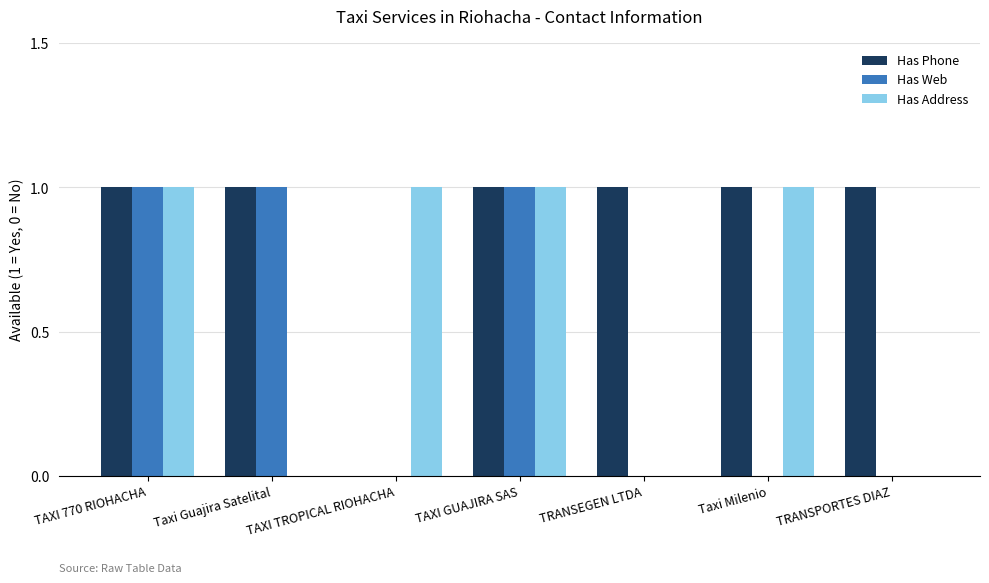

What is the highest value of the Has Phone series?

1